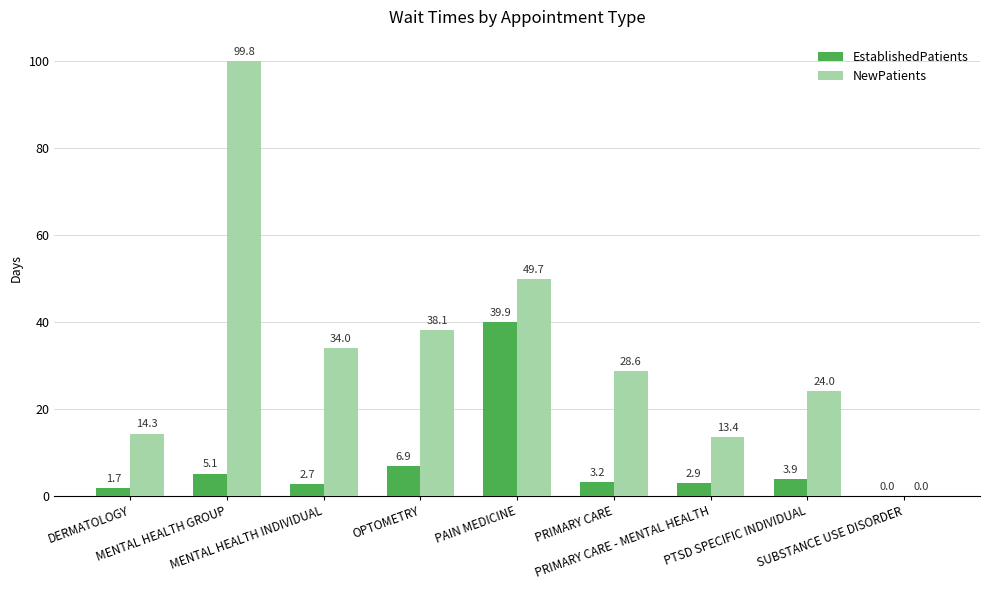

True or false: NewPatients has a value of 33.9 at PAIN MEDICINE.

False